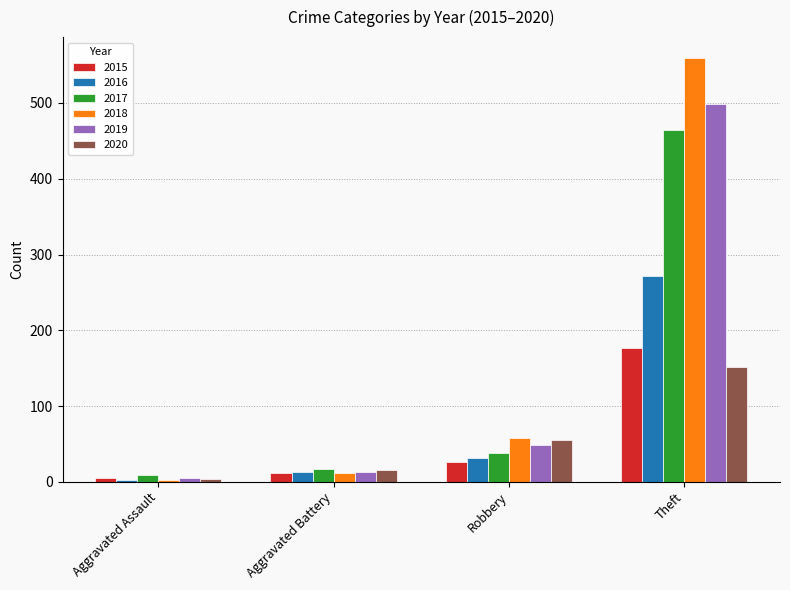

How many series are shown in this chart?

6